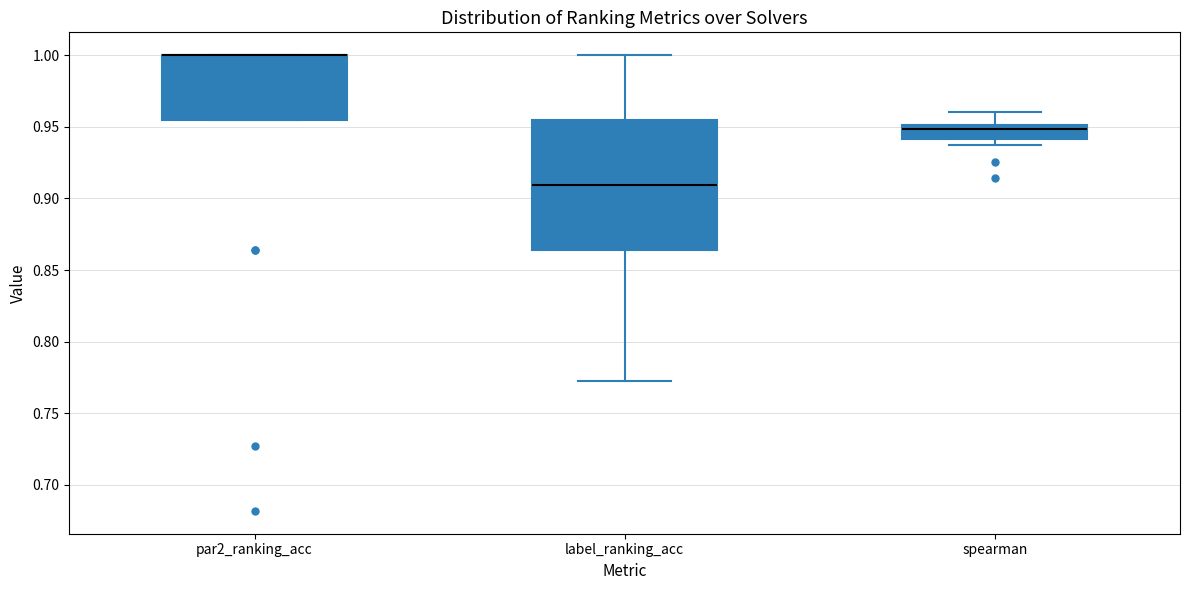

Where is the lower edge of the box for spearman on the y-axis? The values are not printed on the chart, so give them approximately, as read against the axis.

0.940